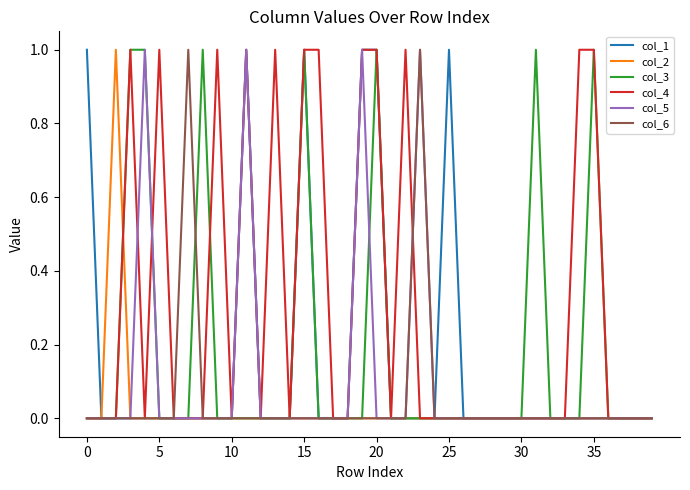

Which series has the largest total across all categories?

col_4